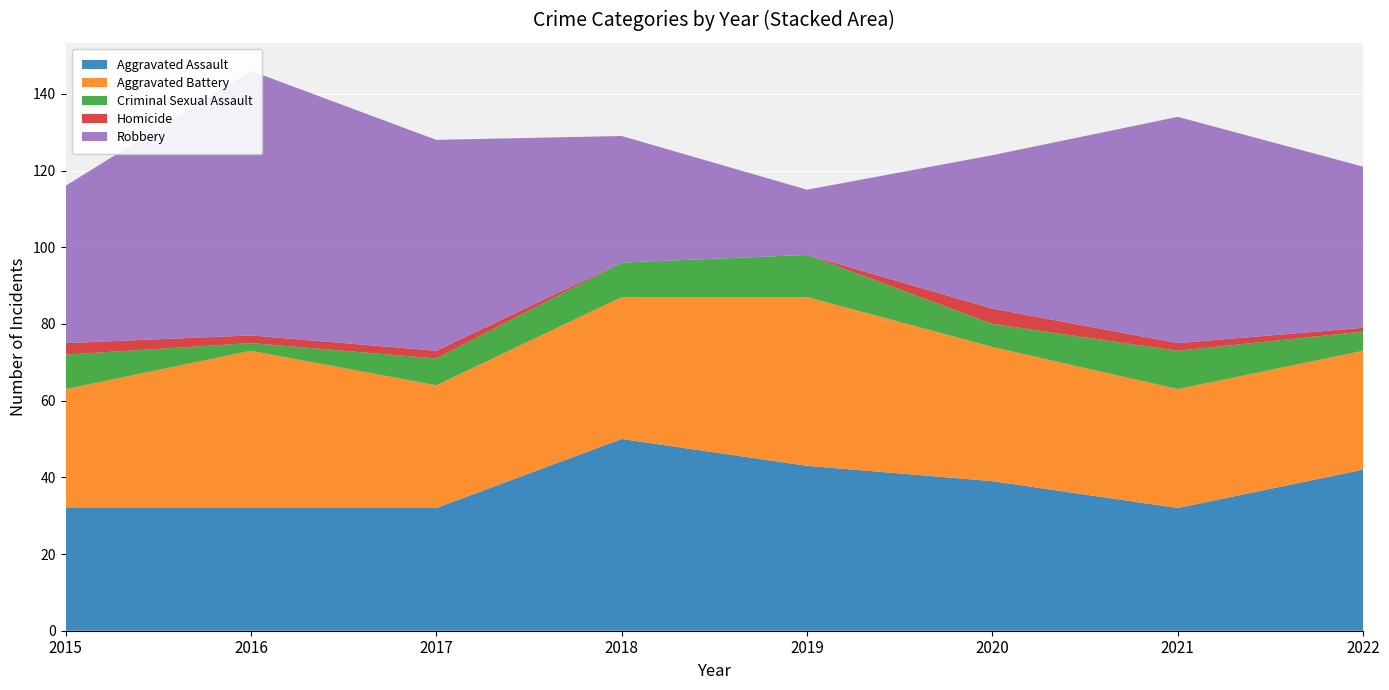

Reading left to right, extract all data points from this chart.

Aggravated Assault: 2015=32	2016=32	2017=32	2018=50	2019=43	2020=39	2021=32	2022=42
Aggravated Battery: 2015=31	2016=41	2017=32	2018=37	2019=44	2020=35	2021=31	2022=31
Criminal Sexual Assault: 2015=9	2016=2	2017=7	2018=9	2019=11	2020=6	2021=10	2022=5
Homicide: 2015=3	2016=2	2017=2	2018=0	2019=0	2020=4	2021=2	2022=1
Robbery: 2015=41	2016=69	2017=55	2018=33	2019=17	2020=40	2021=59	2022=42